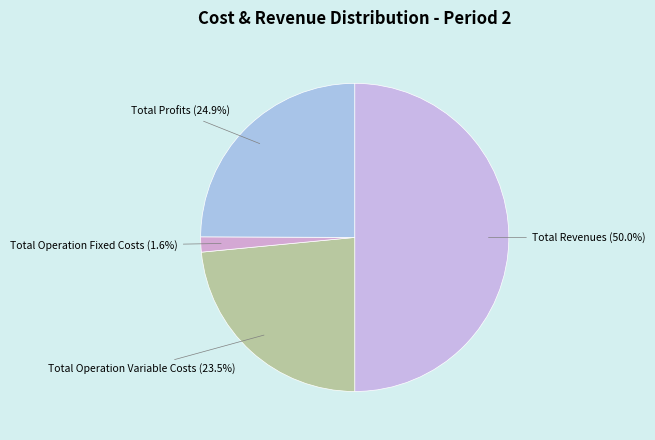

How many segments does this pie chart have?

4